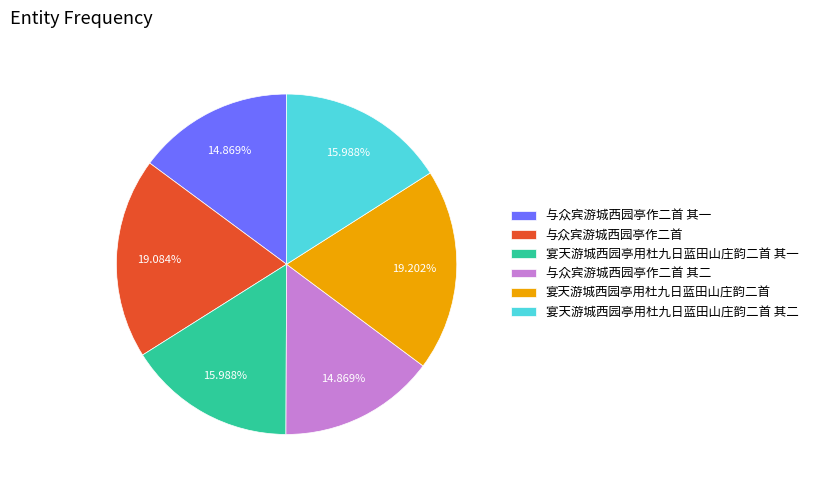

To the nearest percent, what is the difference between the largest and smallest slice percentages?

4%